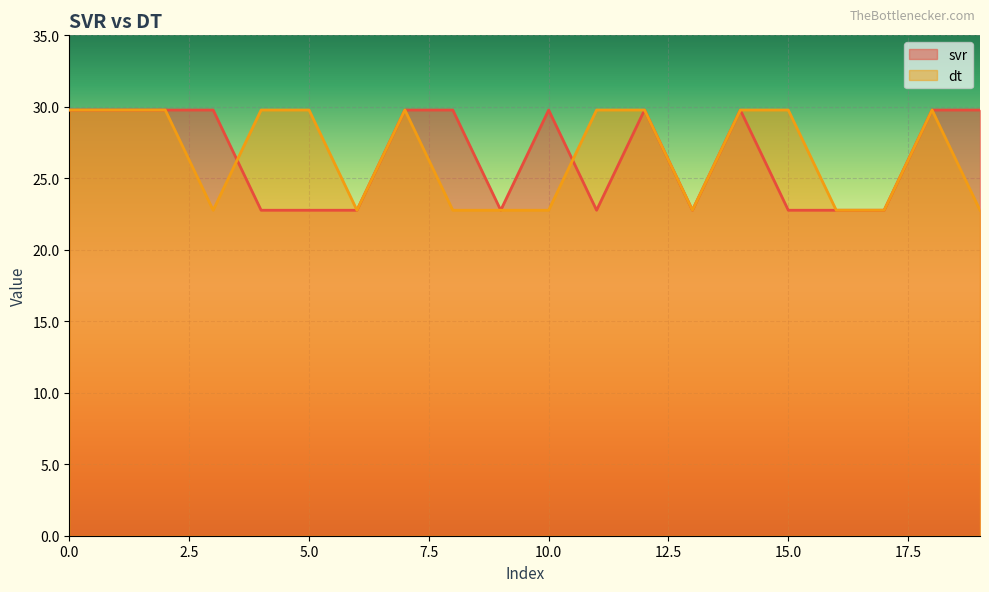

Reading right to left, list all the values displayed in this chart.

svr: 29.8	29.8	22.8	22.8	22.8	29.8	22.8	29.8	22.8	29.8	22.8	29.8	29.8	22.8	22.8	22.8	29.8	29.8	29.8	29.8
dt: 22.8	29.8	22.8	22.8	29.8	29.8	22.8	29.8	29.8	22.8	22.8	22.8	29.8	22.8	29.8	29.8	22.8	29.8	29.8	29.8